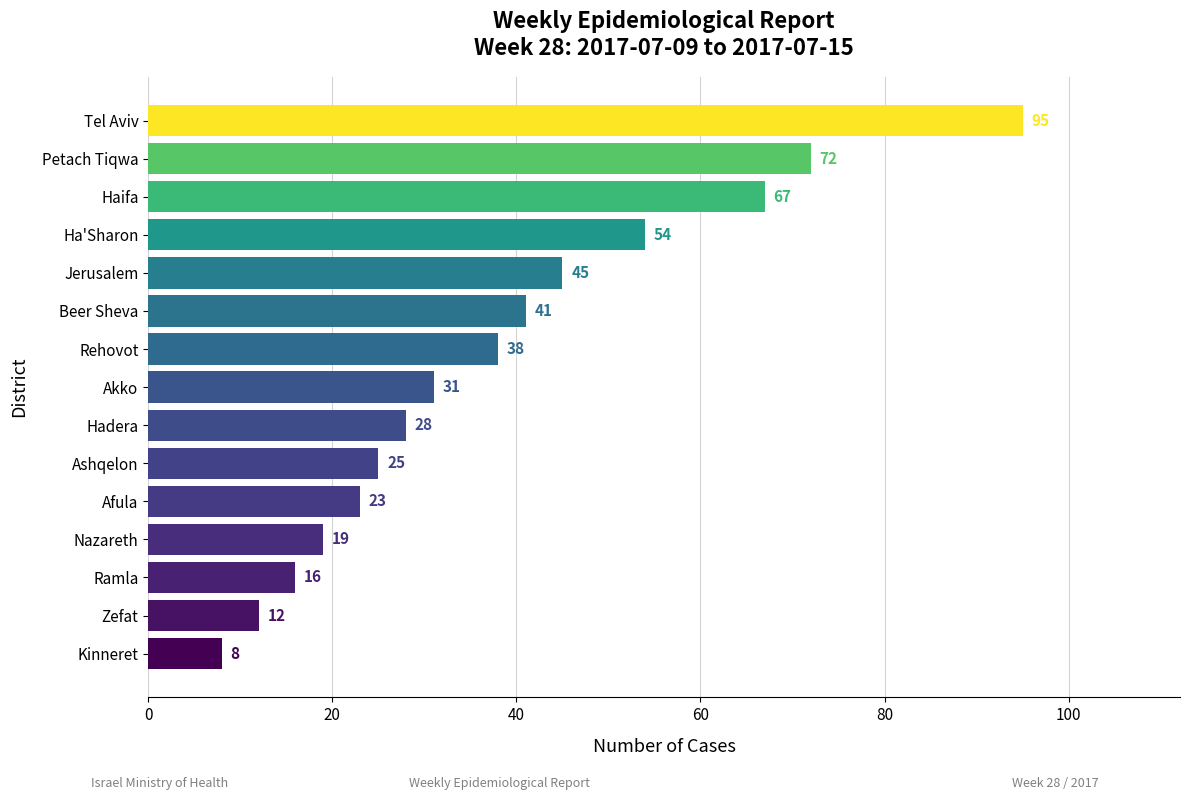

Reading bottom to top, transcribe all the data shown in this chart.

8	12	16	19	23	25	28	31	38	41	45	54	67	72	95